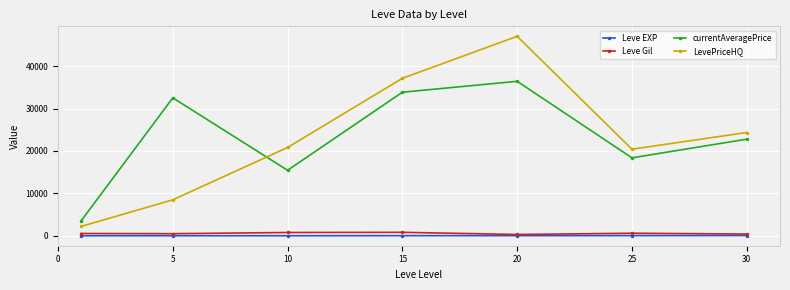

What is the greatest value displayed?

47037.0